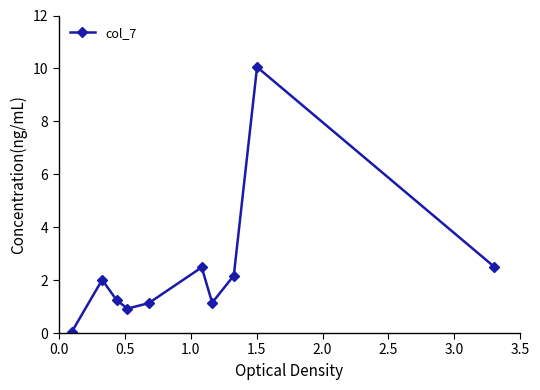

What is the difference between the maximum and minimum values?

10.0